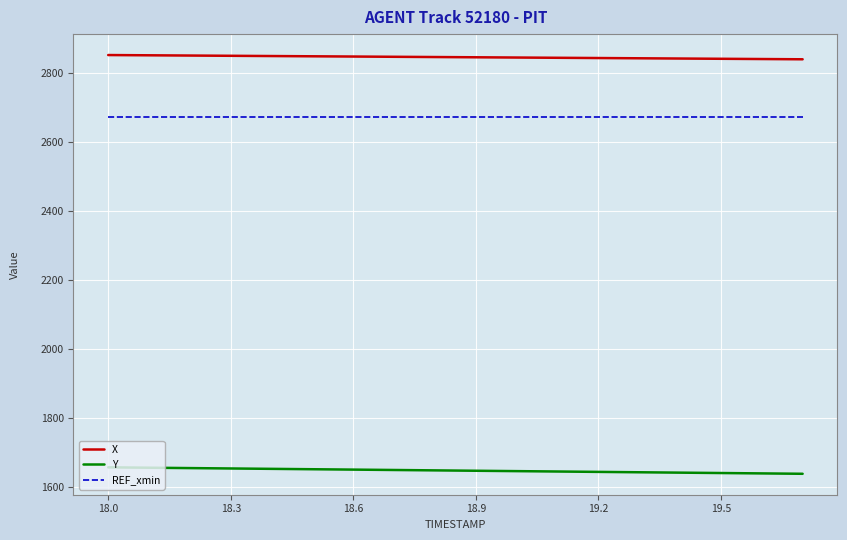

List the series in order of their peak value, lowest first.

Y, REF_xmin, X